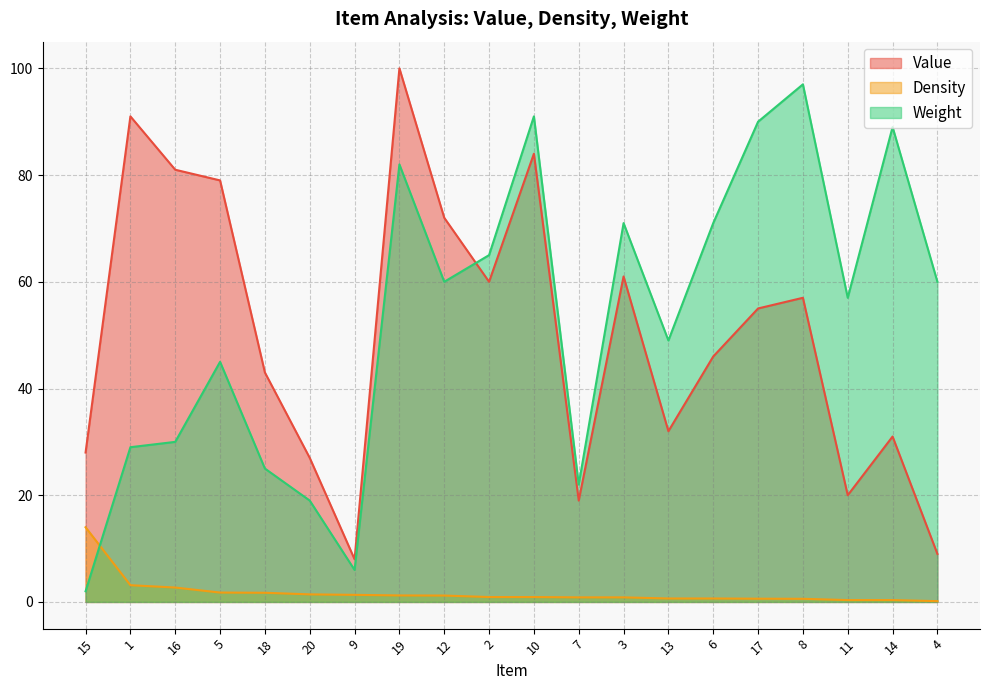

Which series has the largest total across all categories?

Weight